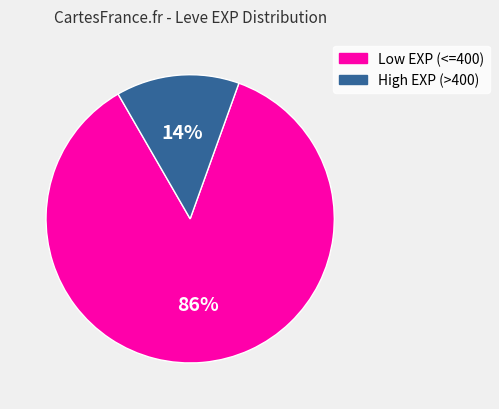

Is there a majority slice in this chart?

Yes